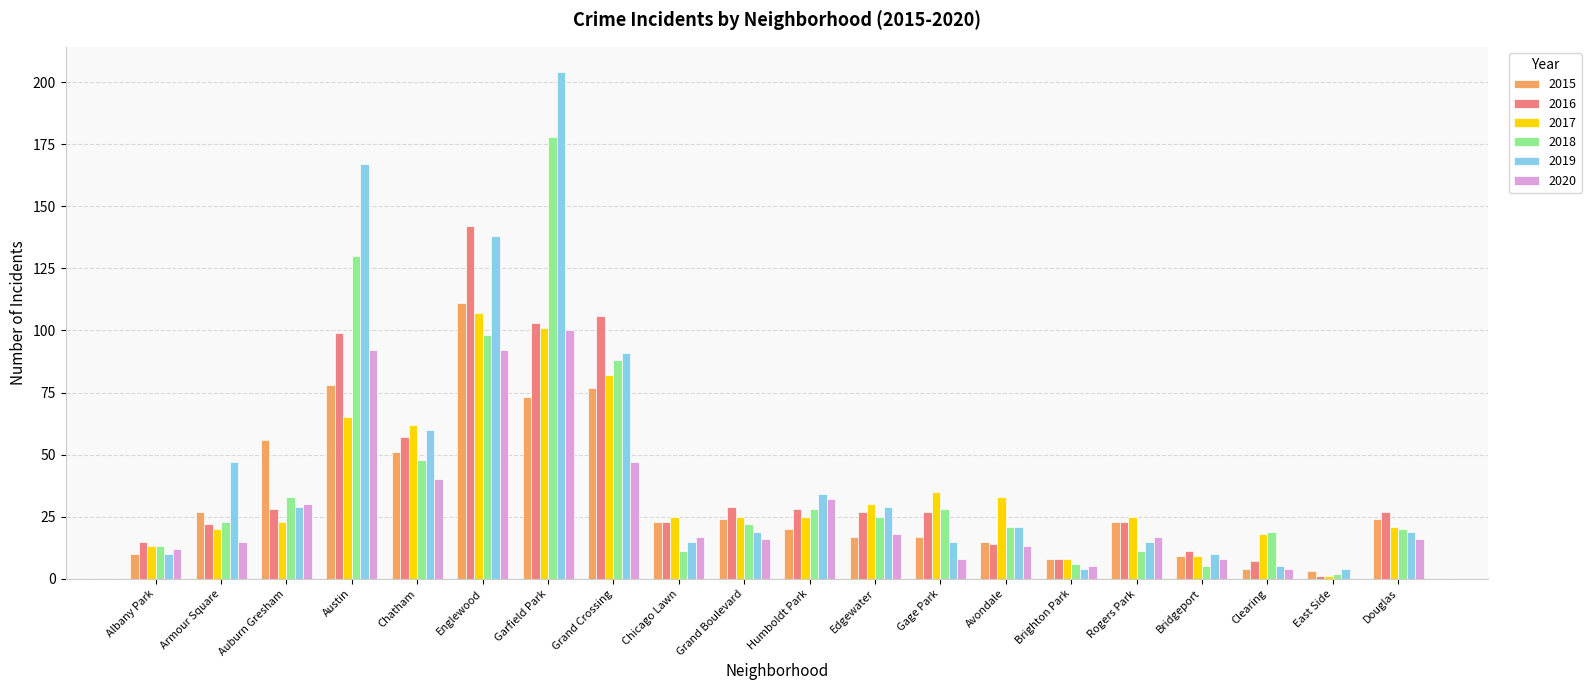

Which series has the largest total across all categories?

2019